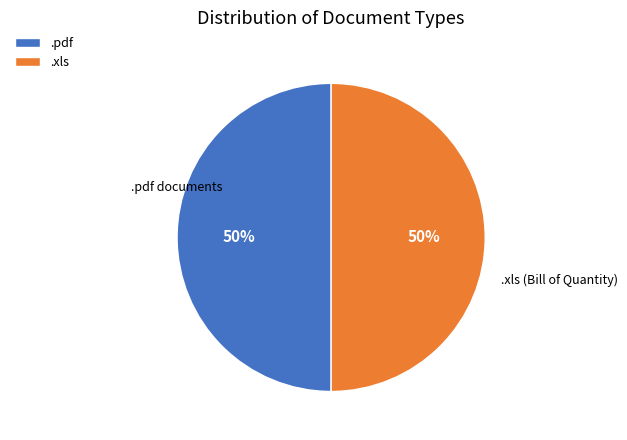

What percentage is the .pdf slice, to the nearest percent?

50%